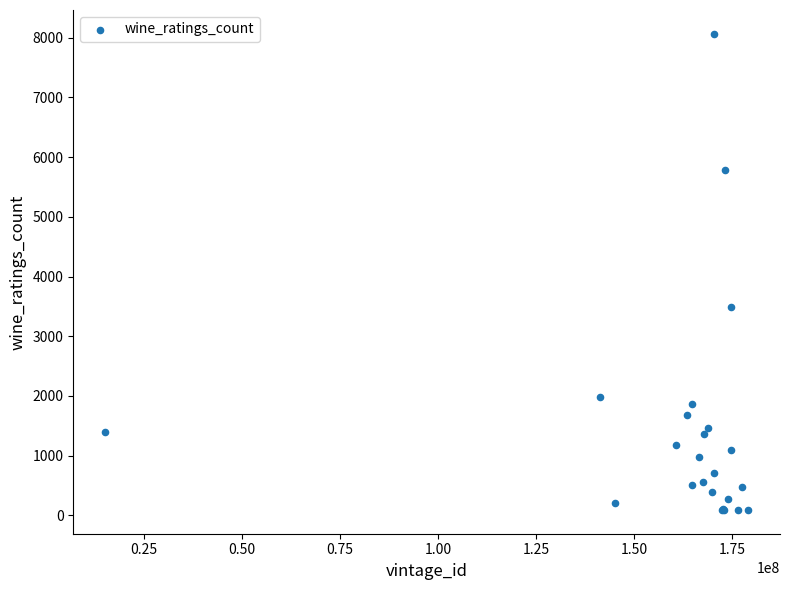

What Y value in the scatter plot is closest to 4078?

3488